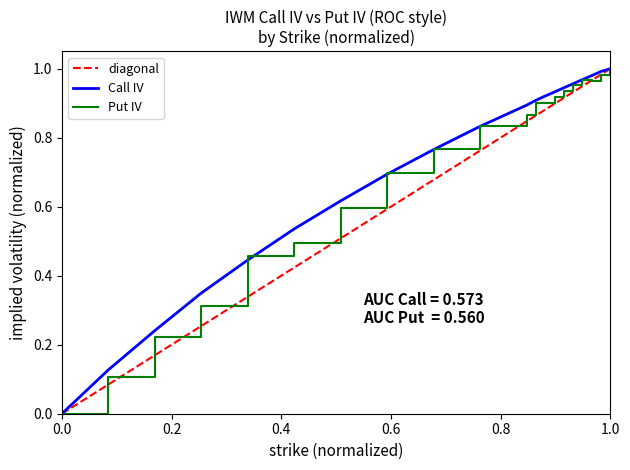

What are all the series names shown in the legend?

diagonal, Call IV, Put IV